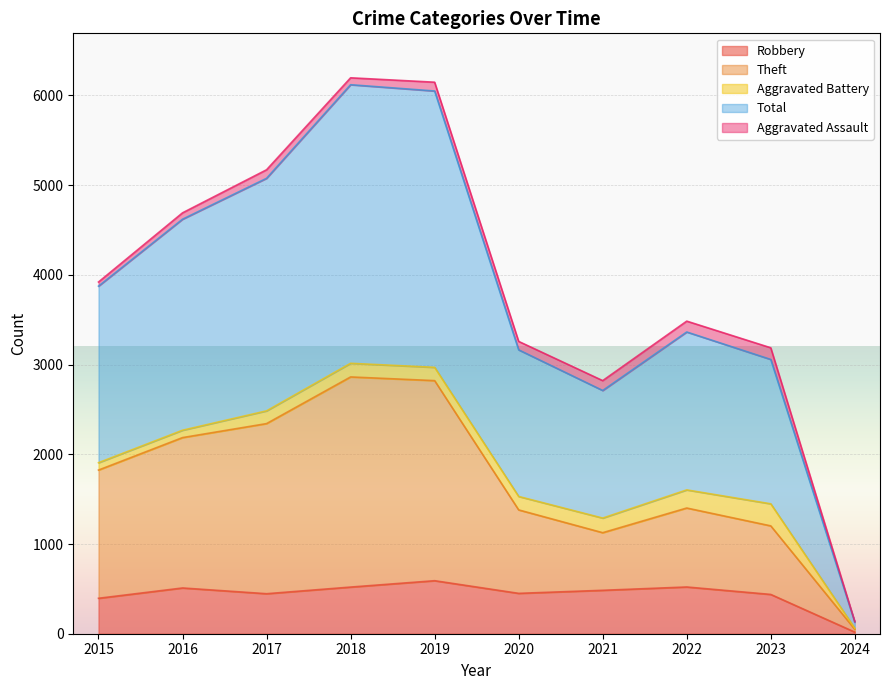

What are all the series names shown in the legend?

Robbery, Theft, Aggravated Battery, Total, Aggravated Assault